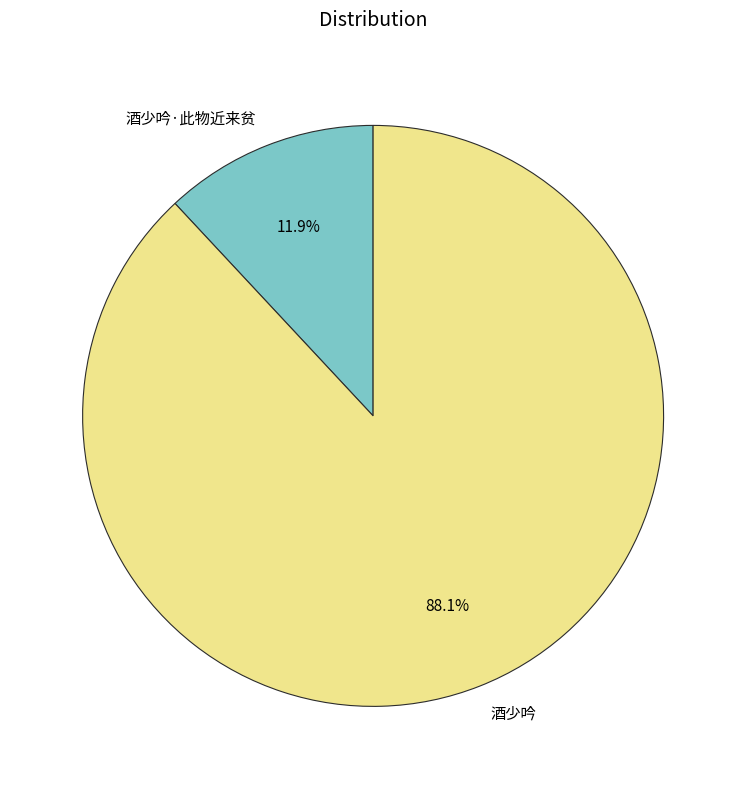

Count the number of slices in the pie.

2